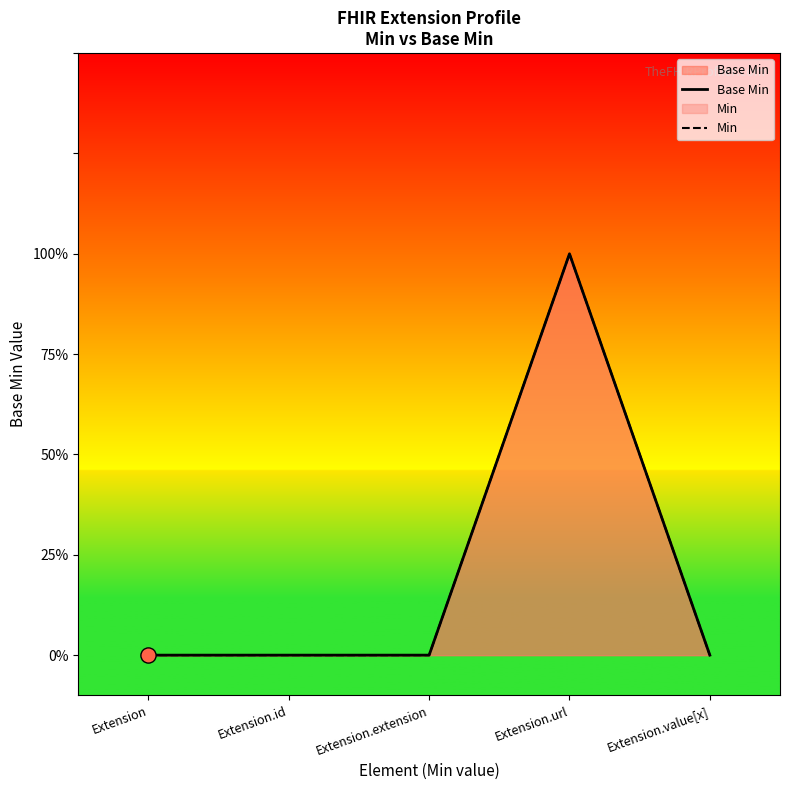

Is the value of Base Min at Extension.value[x] greater than the value of Min at Extension.url?

No